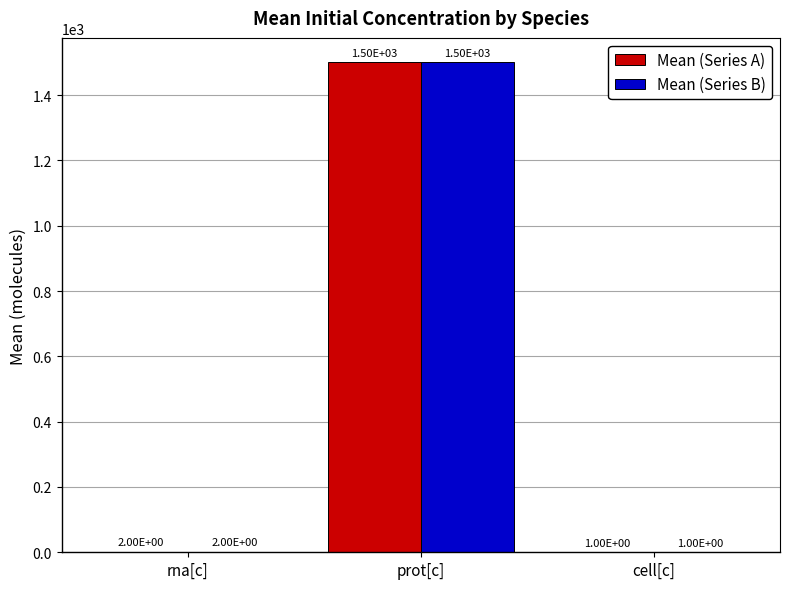

Is it true that Mean (Series B) equals 2047 at prot[c]?

False